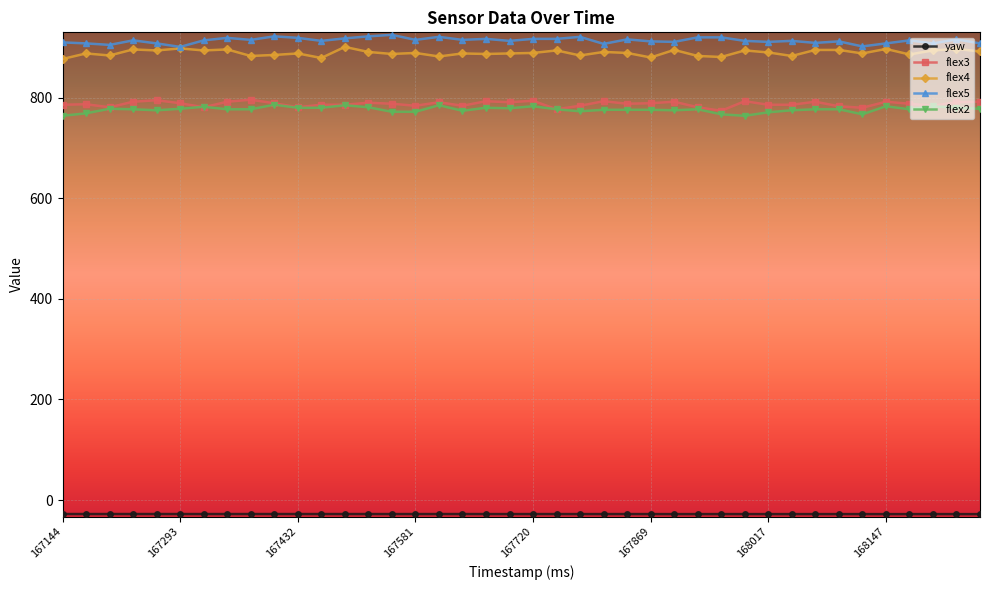

True or false: flex2 and flex5 intersect in this chart.

False